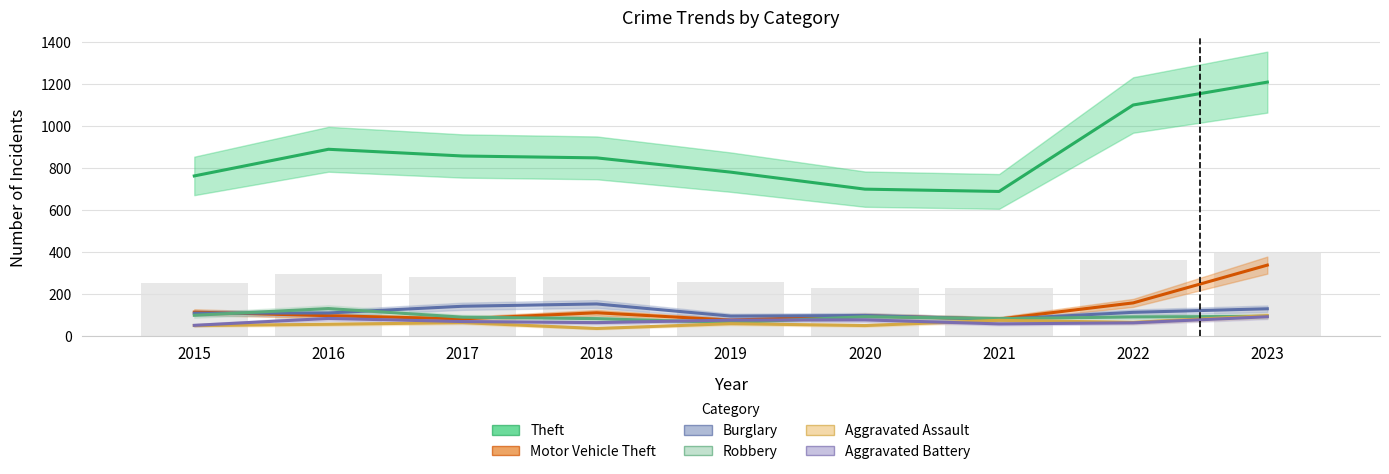

What is the value of the Aggravated Battery bar at the 3rd from the left?

70